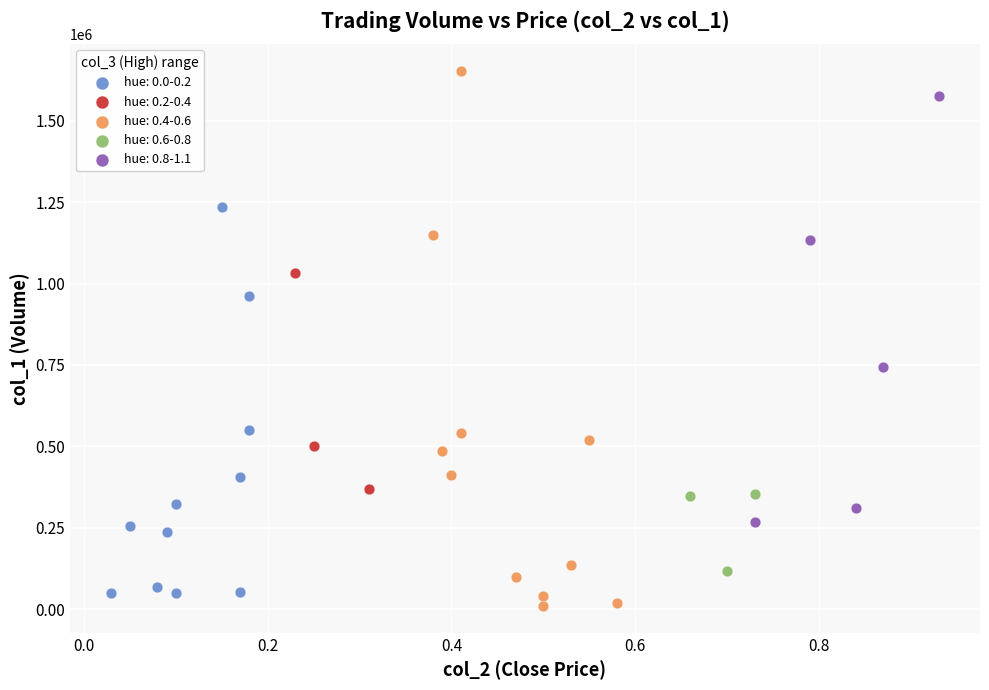

Which series contains the highest Y value?

hue: 0.4-0.6